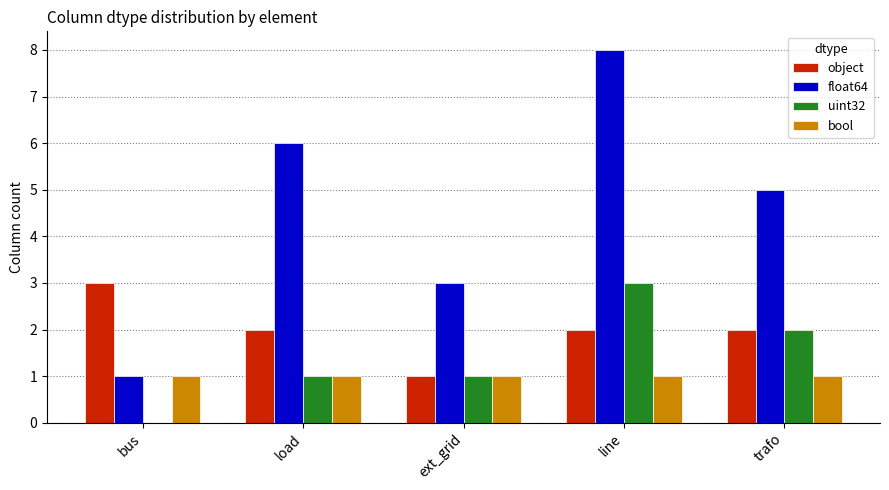

True or false: object has a value of 2 at ext_grid.

False